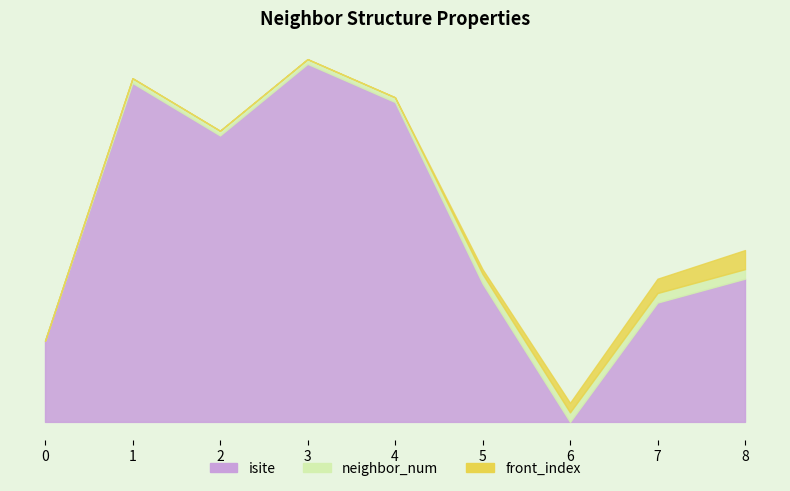

What is the average value of the front_index series?

1